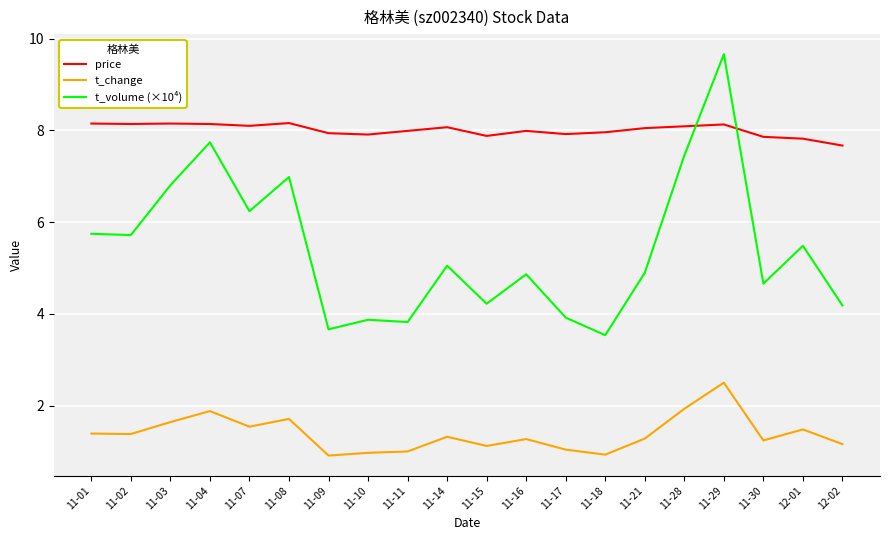

Does the chart display data point markers on the line(s)?

No